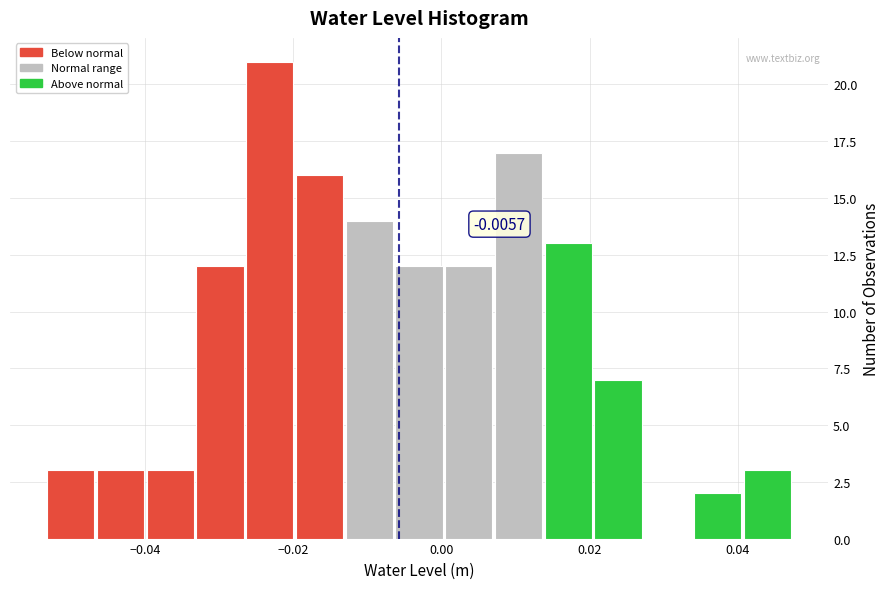

Around what value on the x-axis is the tallest bar? Give the approximate position of its centre, as read against the axis.

-0.024